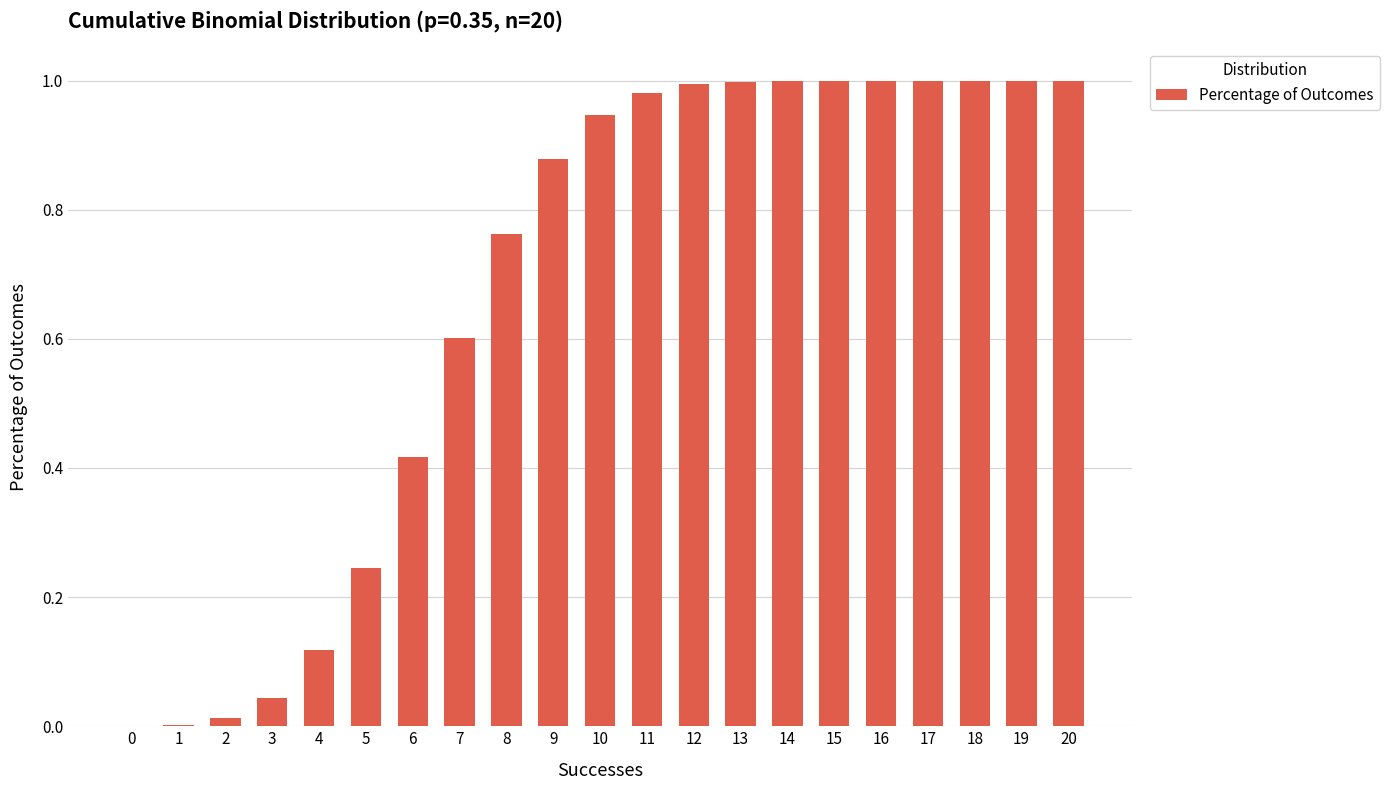

What is the sum of all values?

14.0